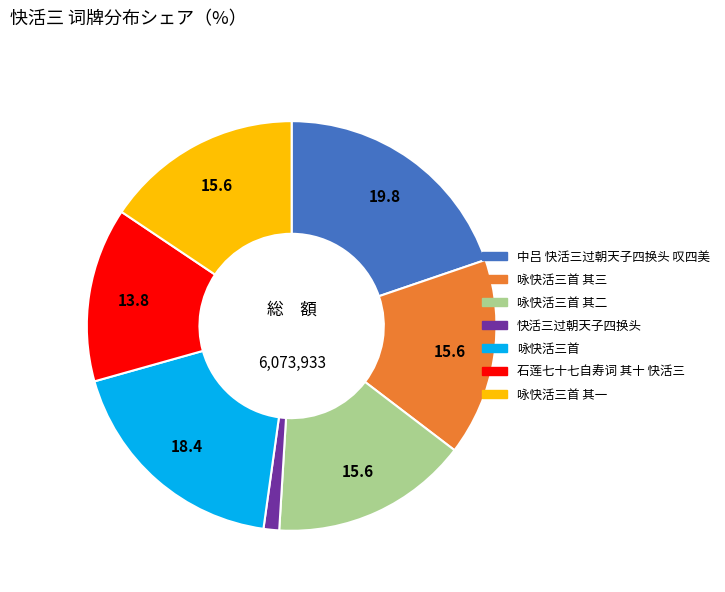

Does any single category account for the majority?

No